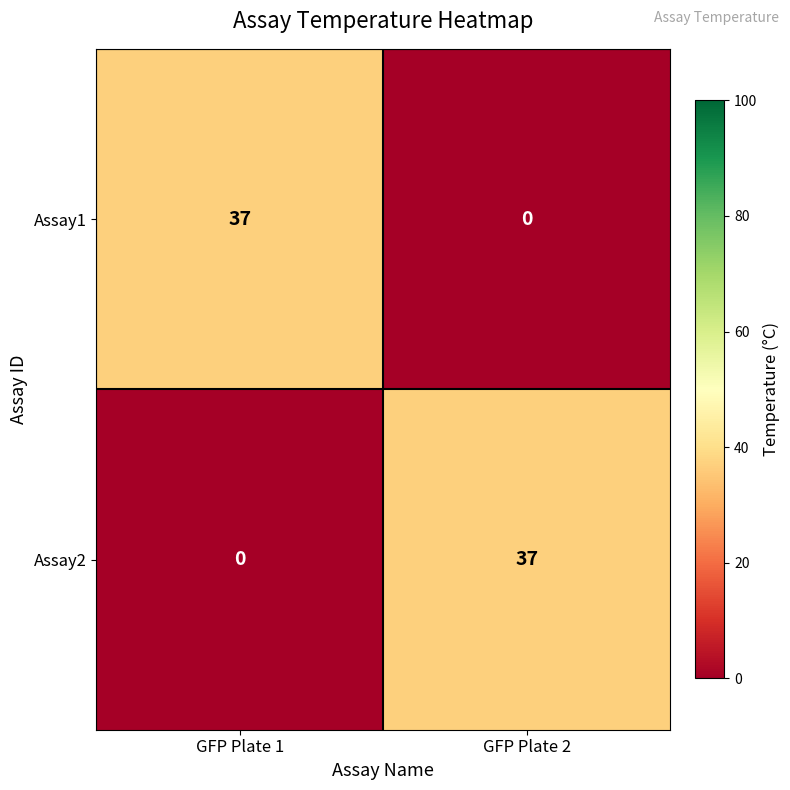

Reading left to right, list all the values displayed in this chart.

Assay1: 37	0
Assay2: 0	37